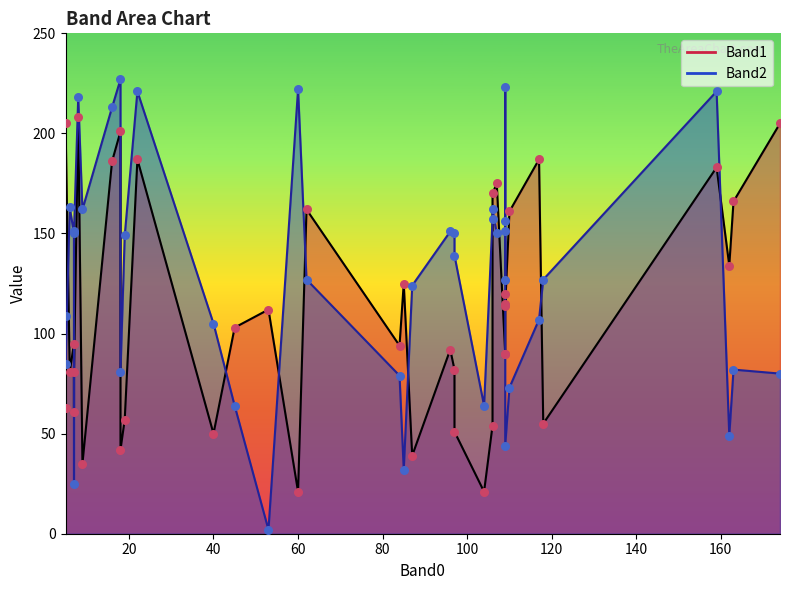

At how many categories does at least one series exceed 11?

40